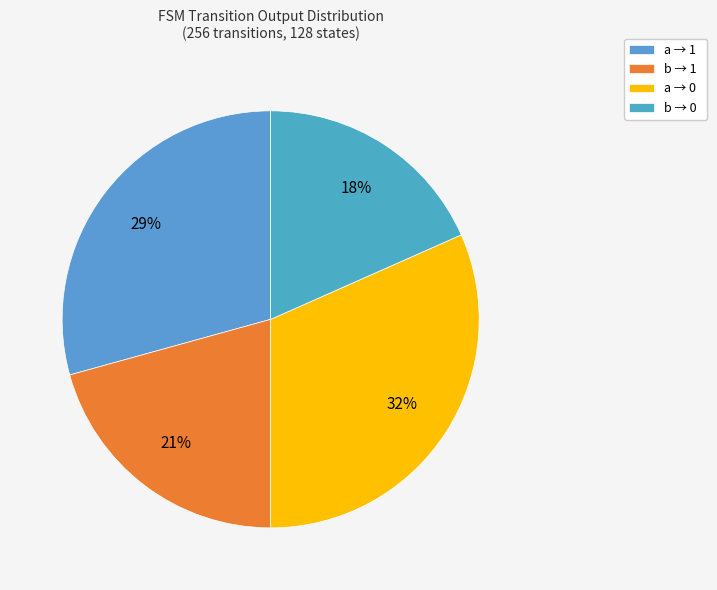

Rank the categories by value from lowest to highest.

b → 0, b → 1, a → 1, a → 0